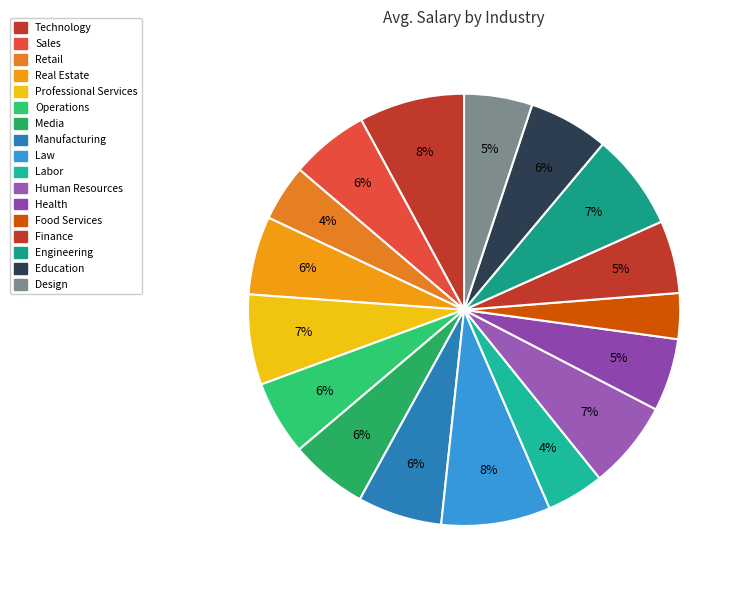

Does Health account for over 50% of the chart?

No